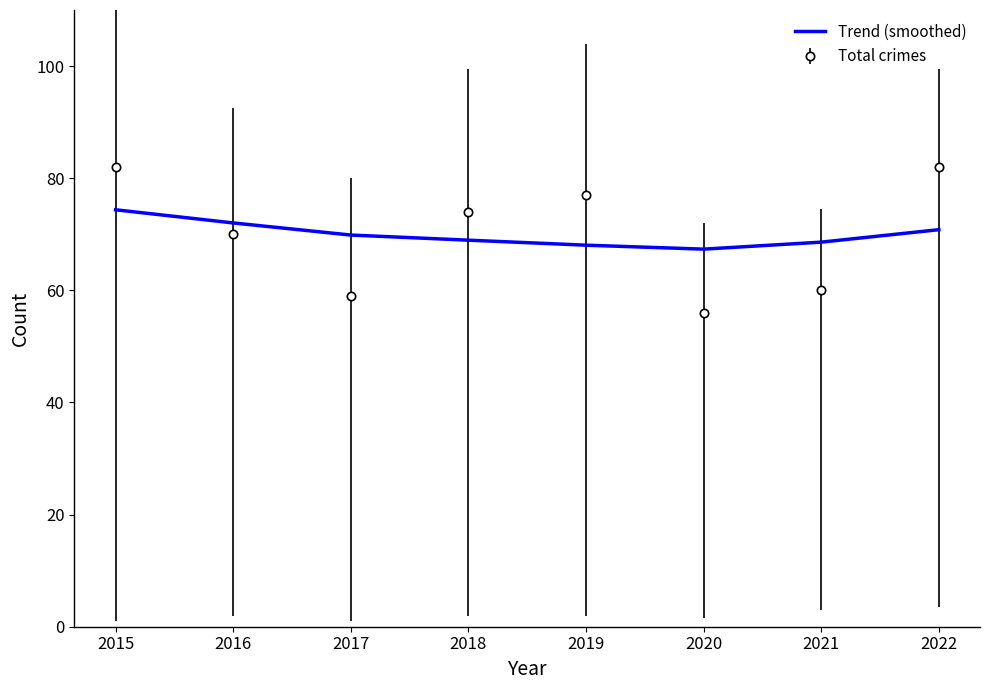

After their last crossing, which series has the higher values: Trend (smoothed) or Total crimes?

Total crimes